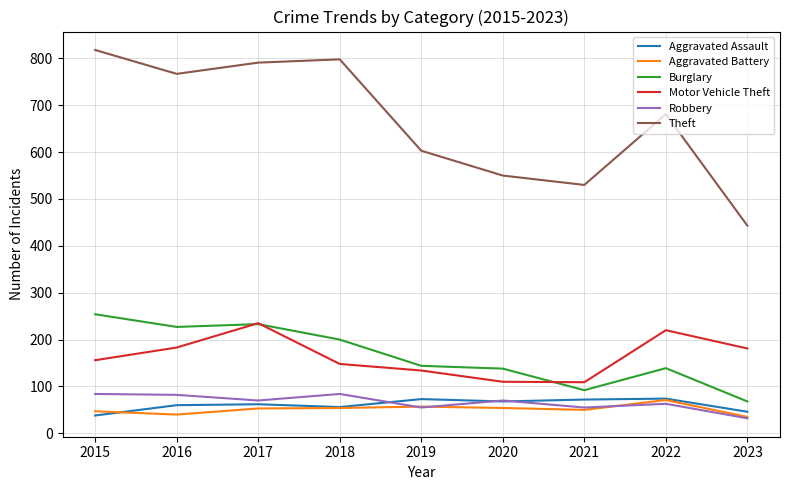

What is the sum of all Robbery values?

595